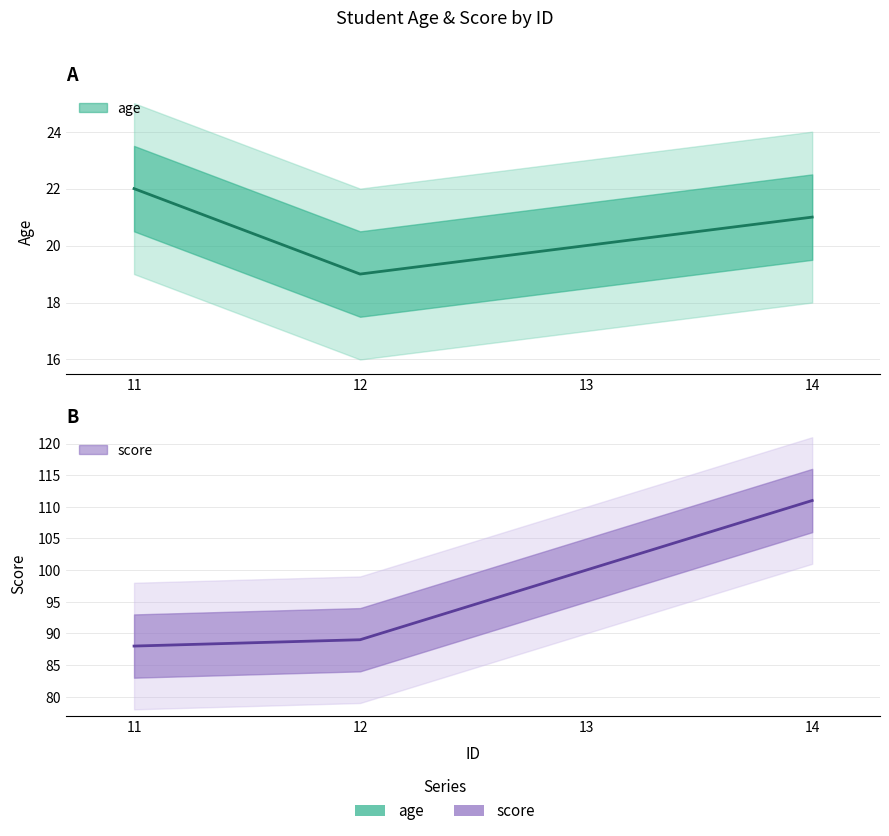

Reading left to right, transcribe all the data shown in this chart.

age: 11=22	12=19	13=20	14=21
score: 11=88	12=89	13=100	14=111